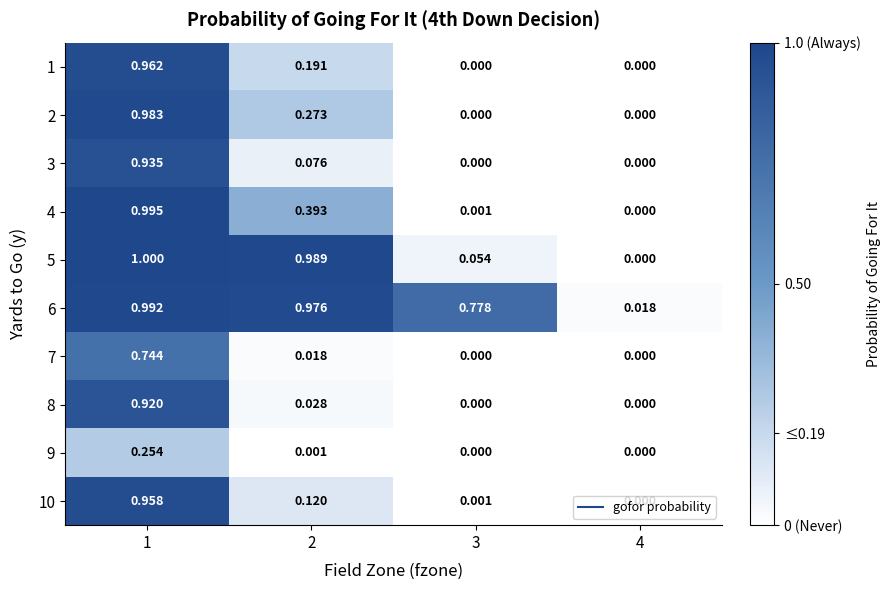

How many distinct data groups are displayed?

10